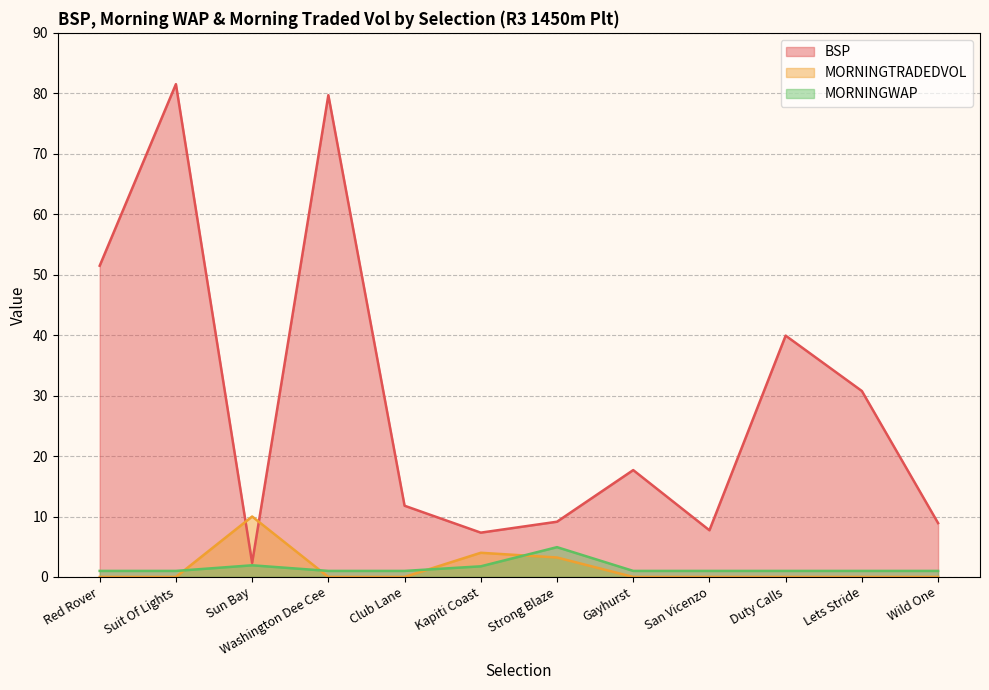

Which series has the widest spread of values?

BSP